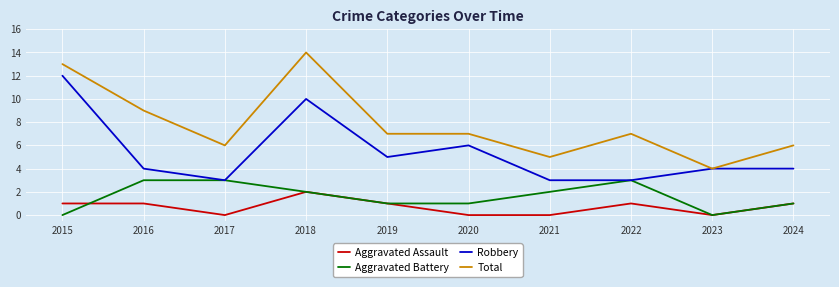

At which category does Aggravated Assault reach its first local valley?

2017